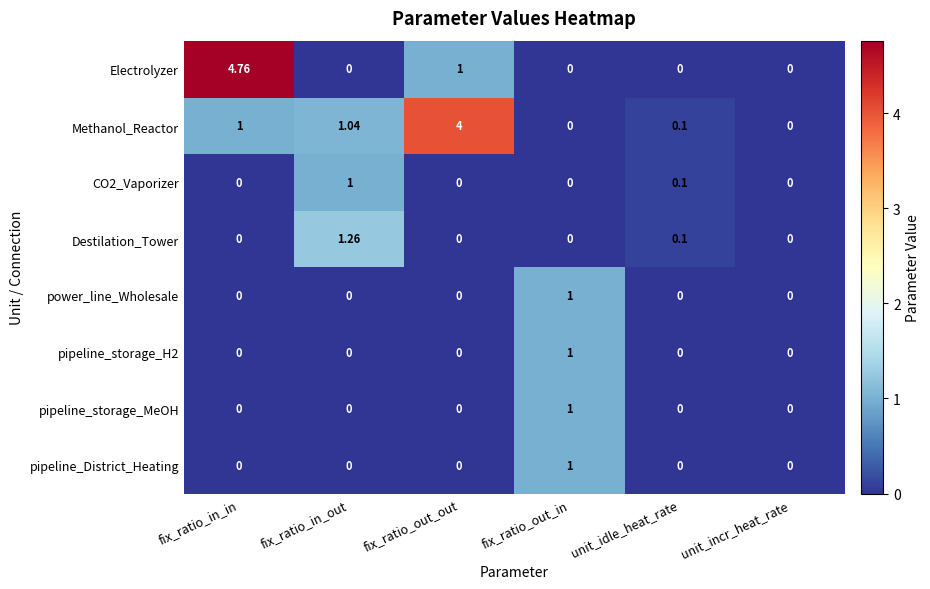

At which category is the sum across all series the highest?

fix_ratio_in_in